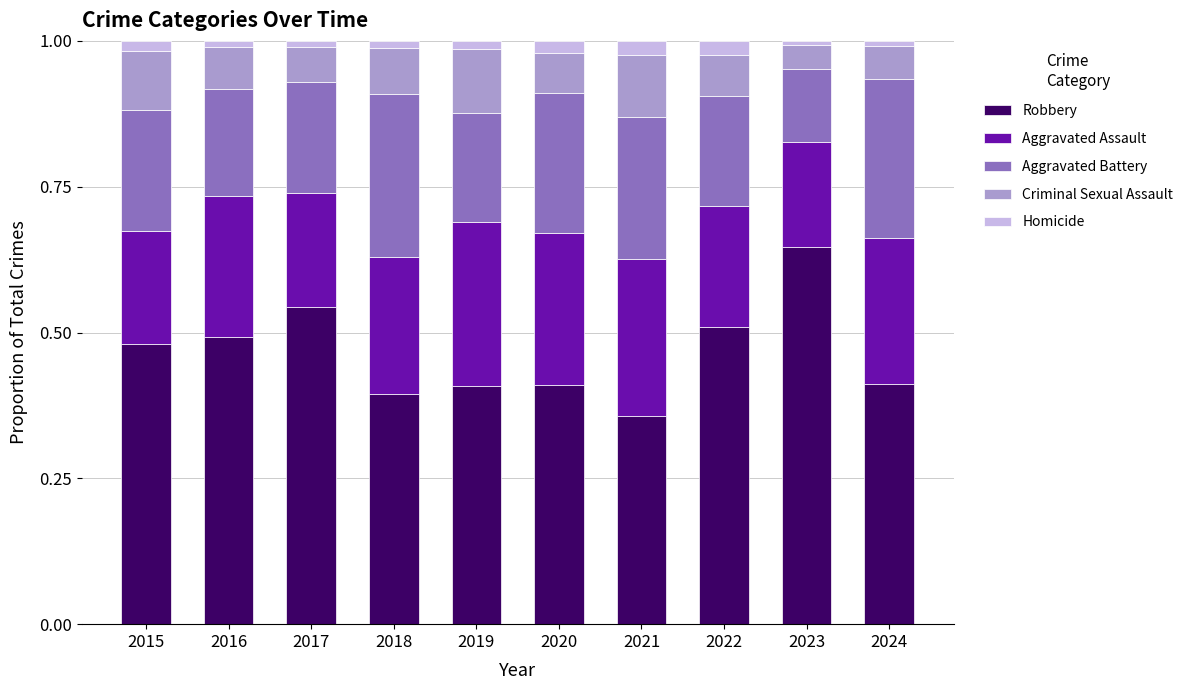

What are all the series names shown in the legend?

Robbery, Aggravated Assault, Aggravated Battery, Criminal Sexual Assault, Homicide